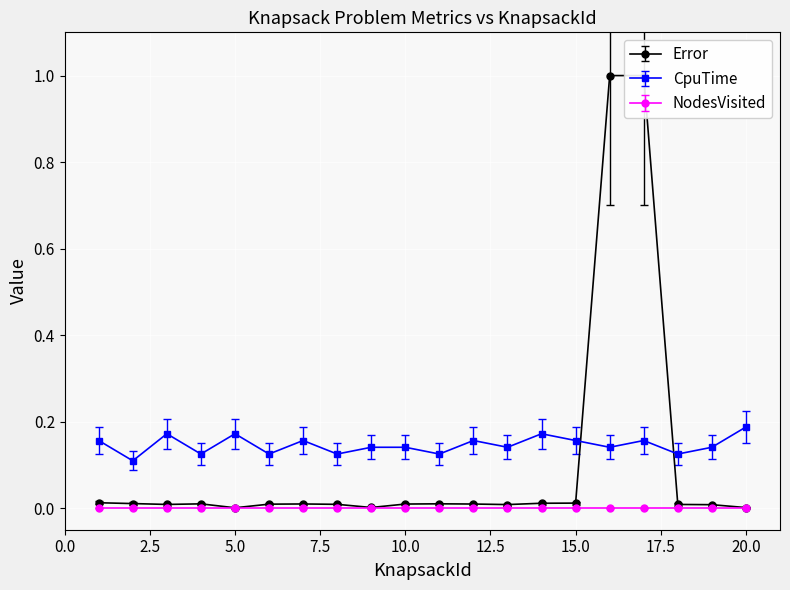

What is the sum of the CpuTime values at 10 and 14?

0.2